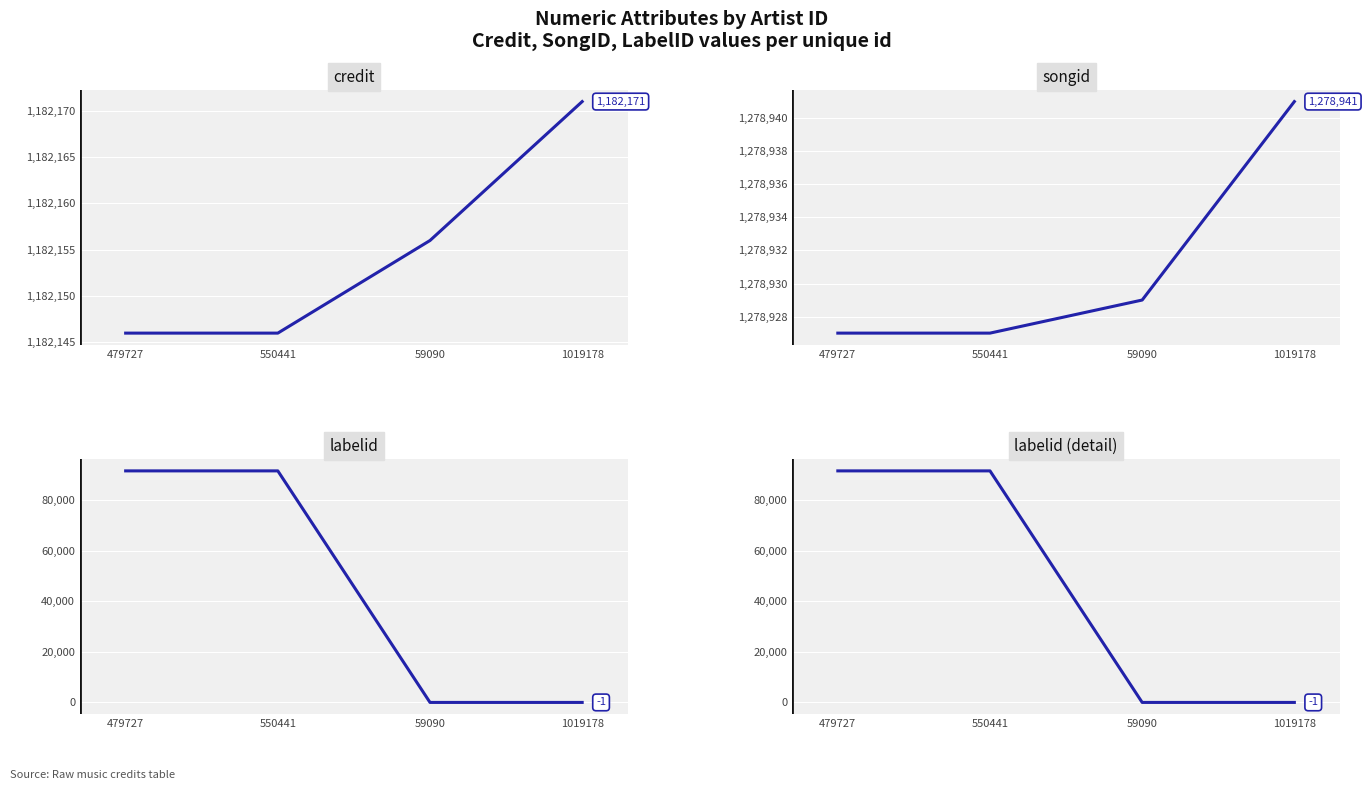

At which category is the sum across all series the highest?

479727